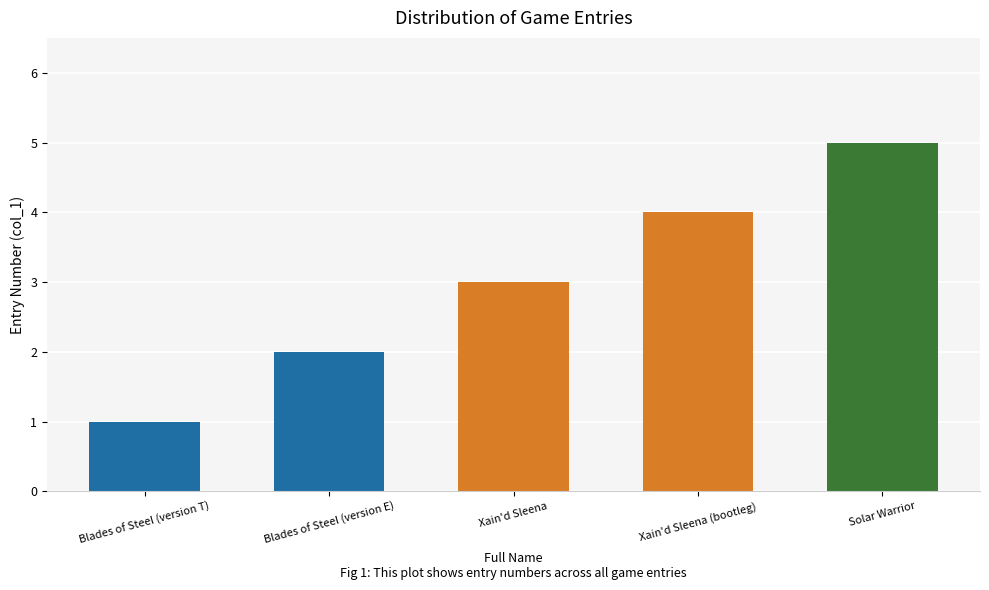

Which has a higher value, Blades of Steel (version T) or Blades of Steel (version E)?

Blades of Steel (version E)